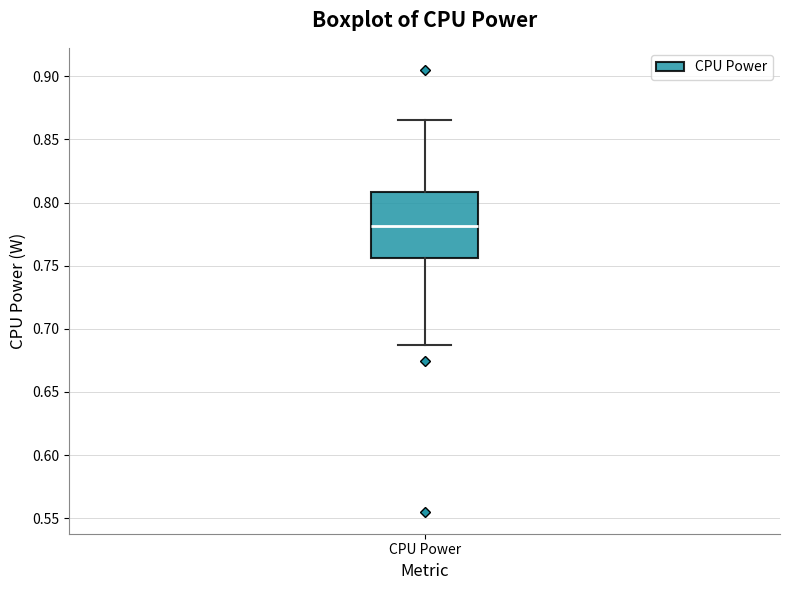

Read this box plot against the y-axis: the position of the median line, the range covered by the box, and the ends of both whiskers. The values are not printed on the chart, so give them approximately, as read against the axis.

median 0.780, box 0.755 to 0.810, whiskers 0.685 to 0.865